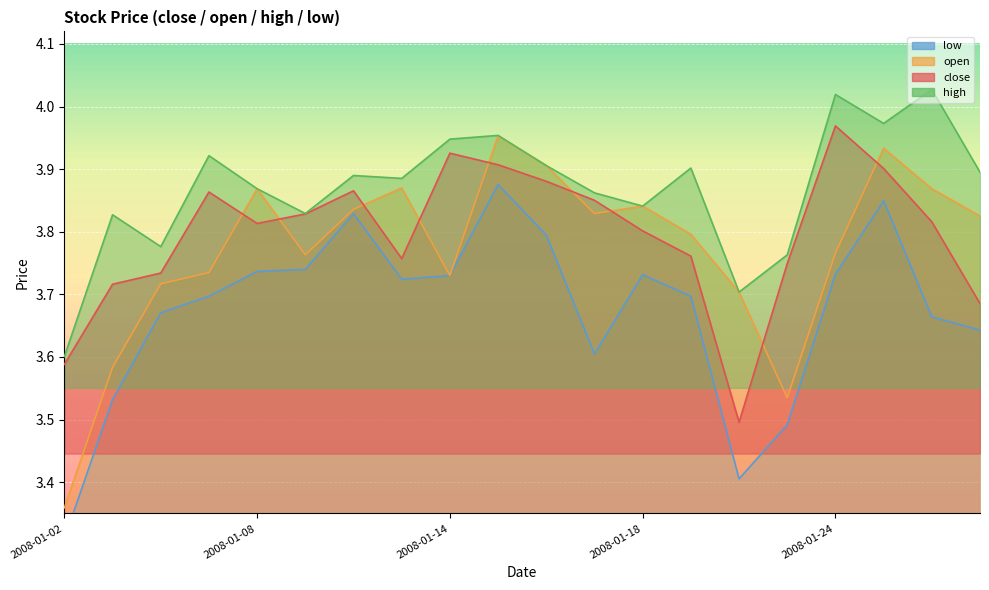

Which series has the widest spread of values?

open